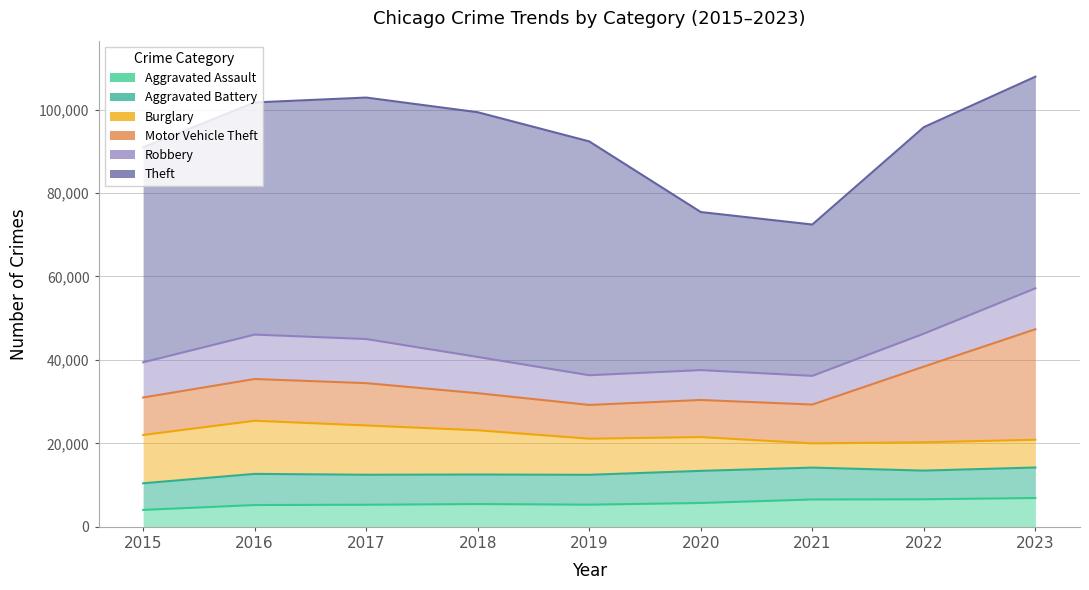

Is the value of Aggravated Battery at 2020 greater than the value of Motor Vehicle Theft at 2020?

No